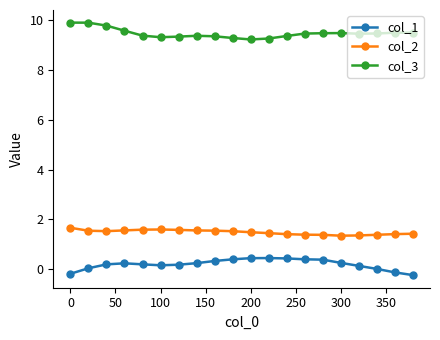

At how many categories does at least one series exceed 6?

20